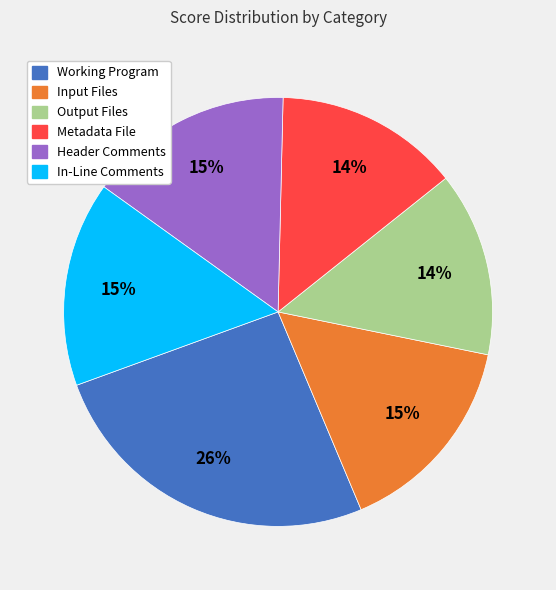

Which slice is the largest?

Working Program